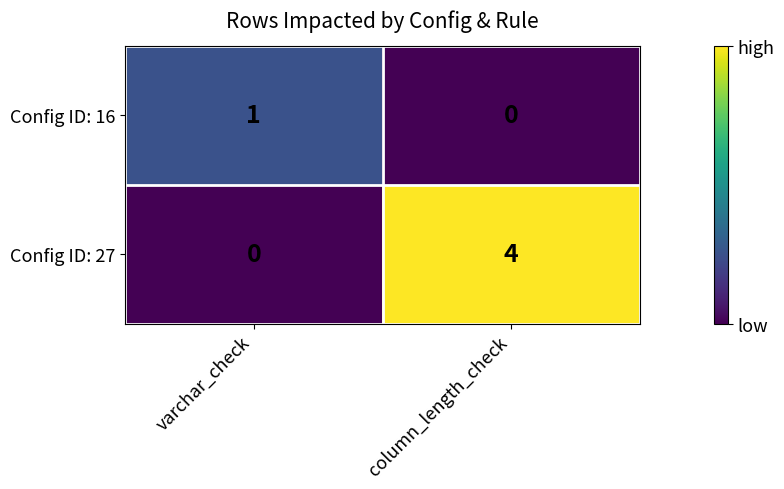

Reading left to right, extract all data points from this chart.

Config ID: 16: 1	0
Config ID: 27: 0	4